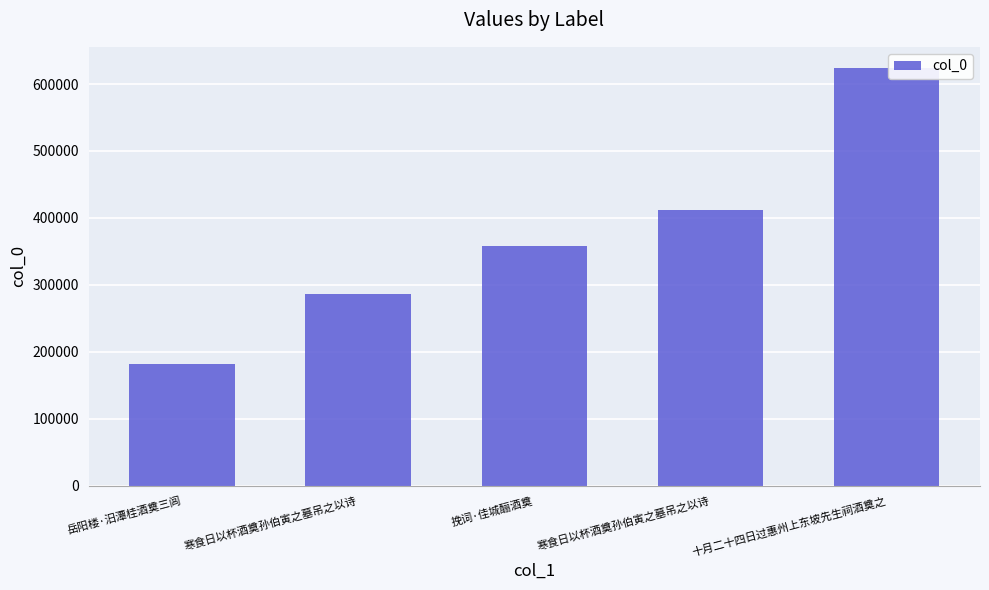

Are the bars horizontal?

No